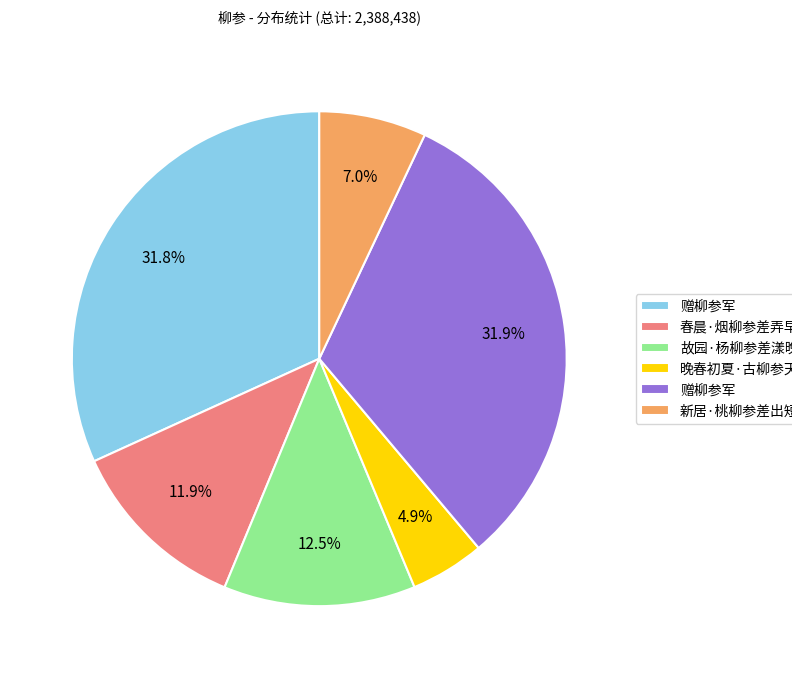

Is there any slice that represents more than half of the pie?

No